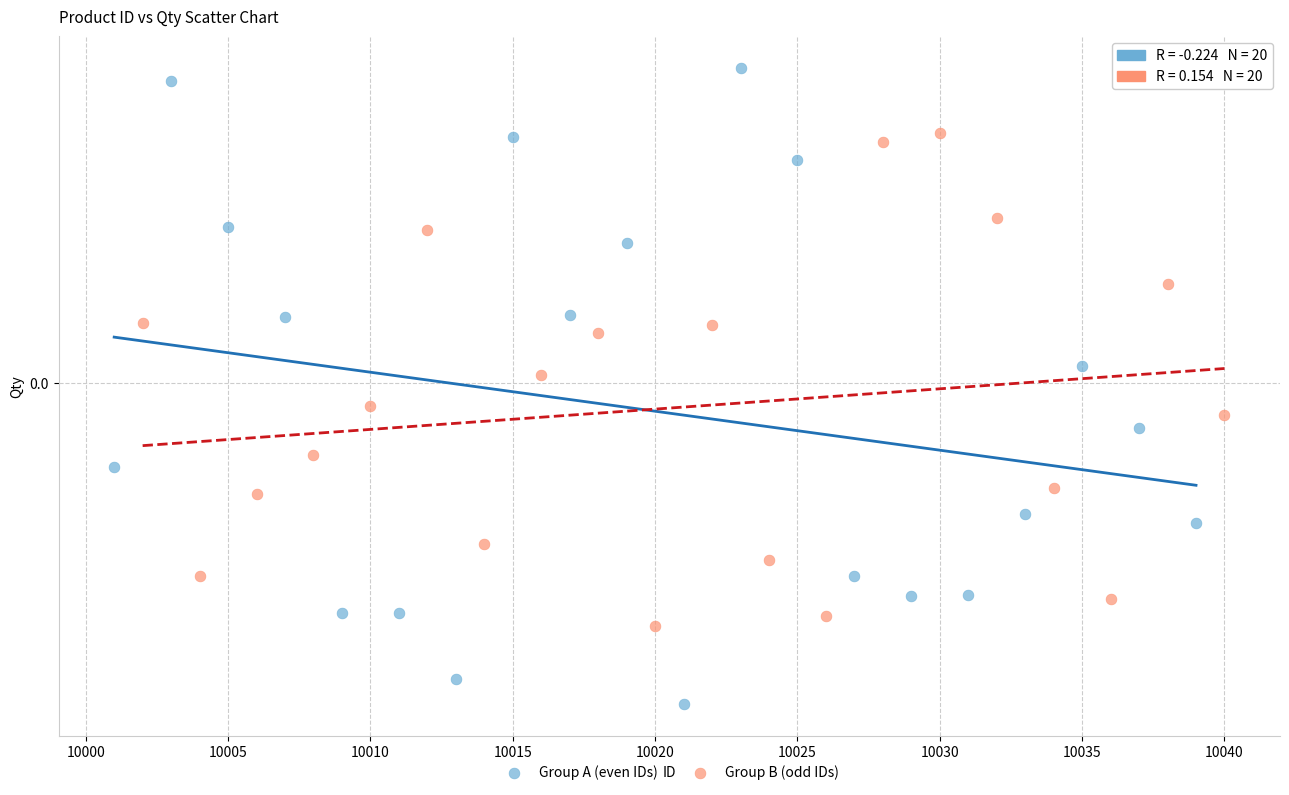

Which series has the widest spread of Y values?

Group A (even IDs)